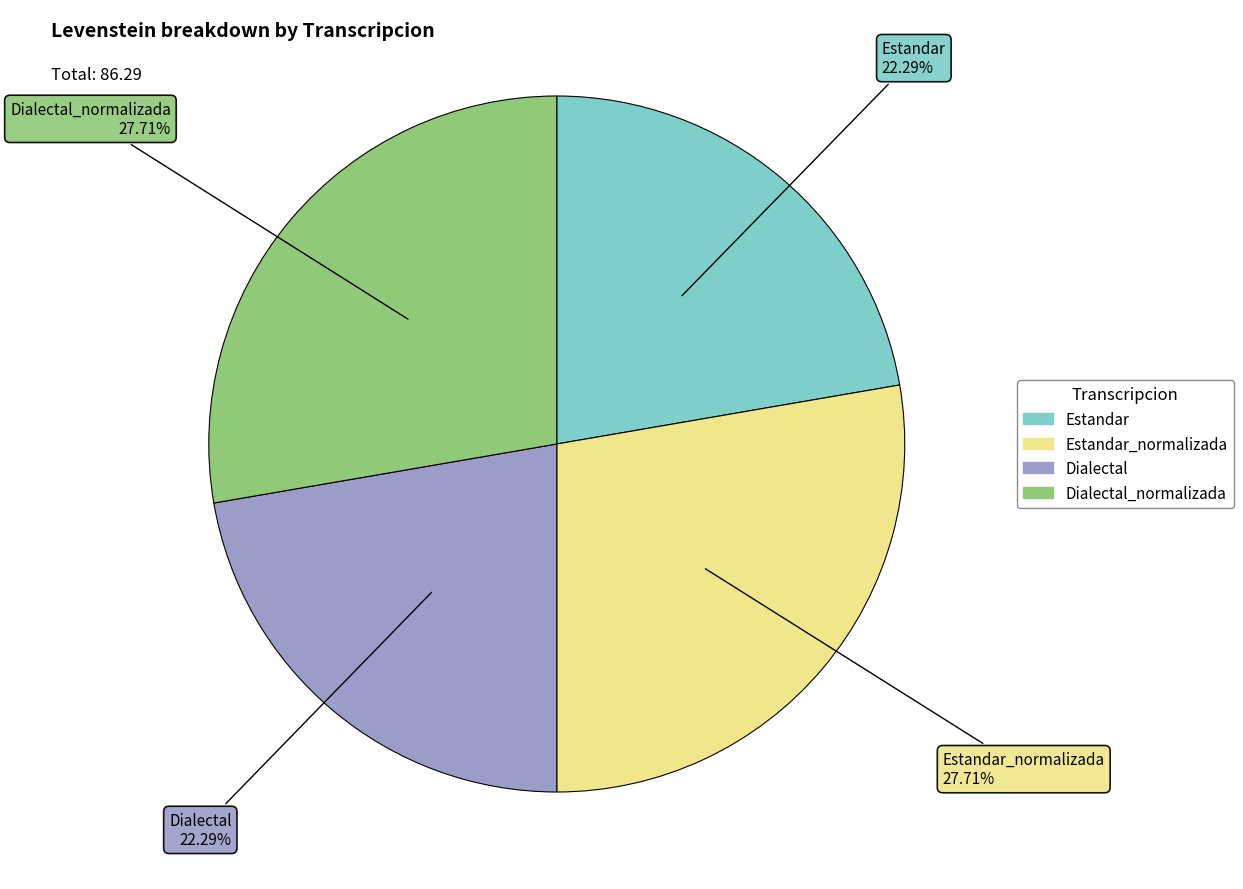

How many segments does this pie chart have?

4